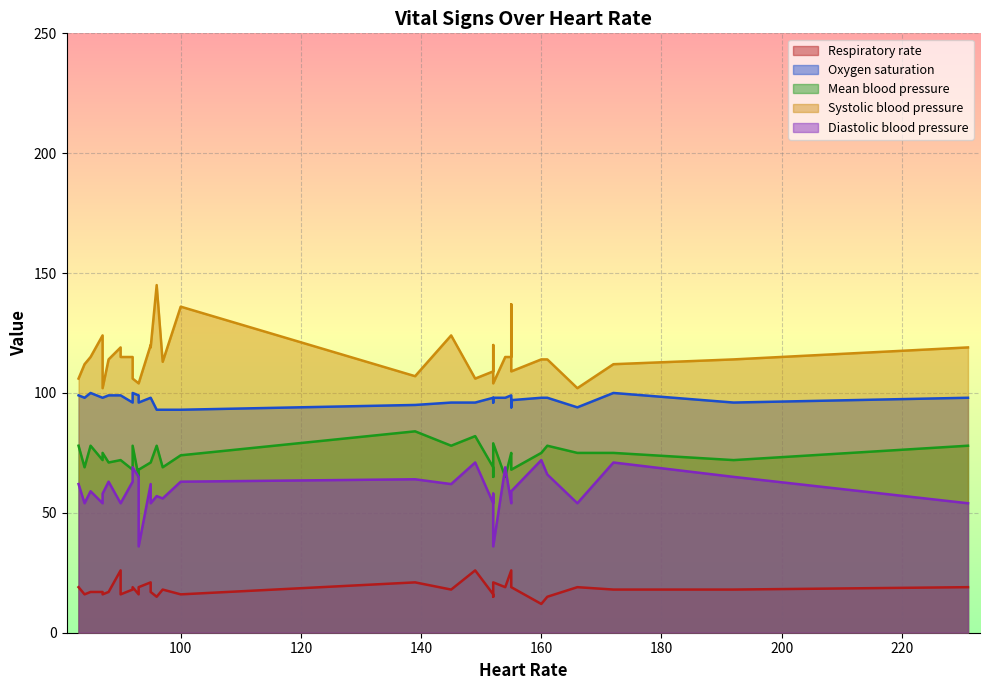

In Systolic blood pressure, how many points are lower than both neighbors (excluding endpoints)?

10